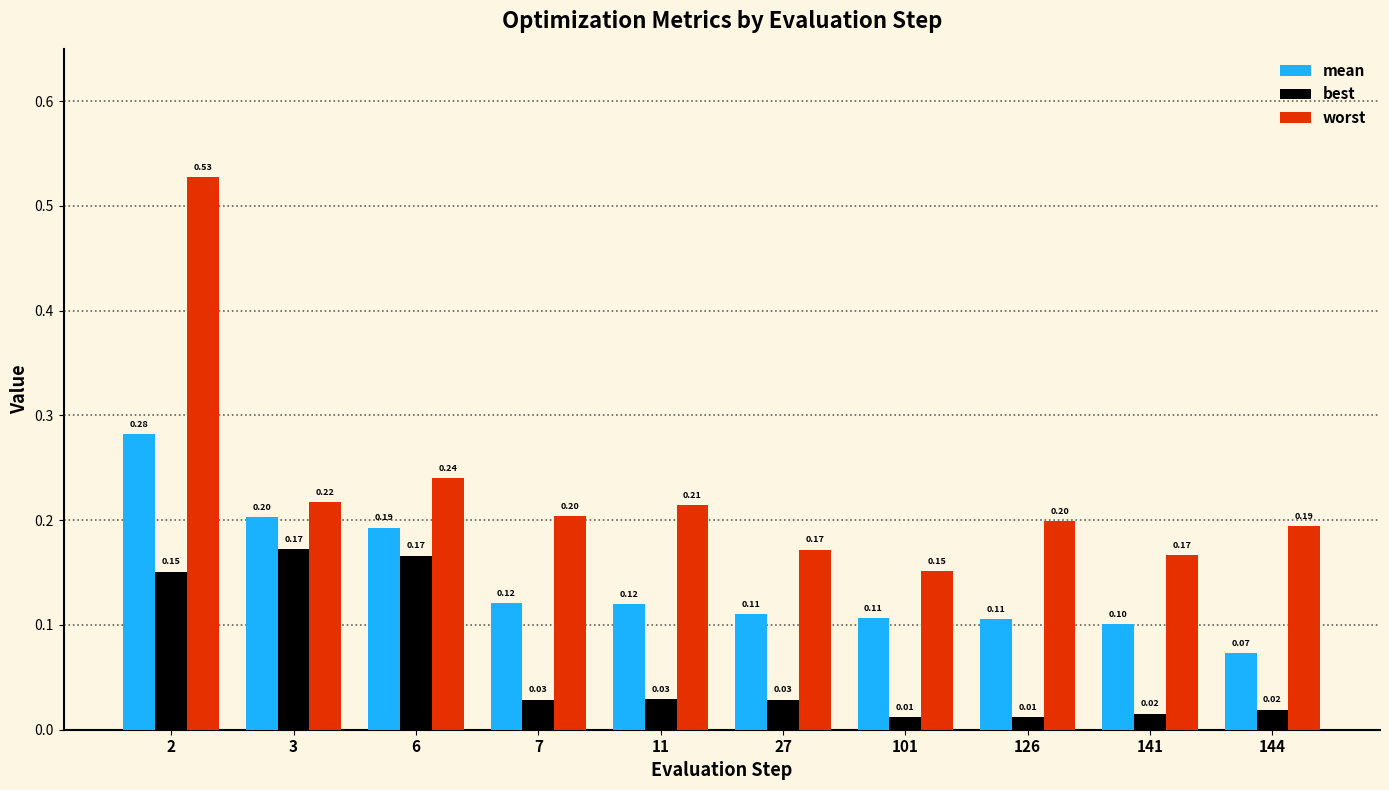

What is the sum of all mean values?

1.4